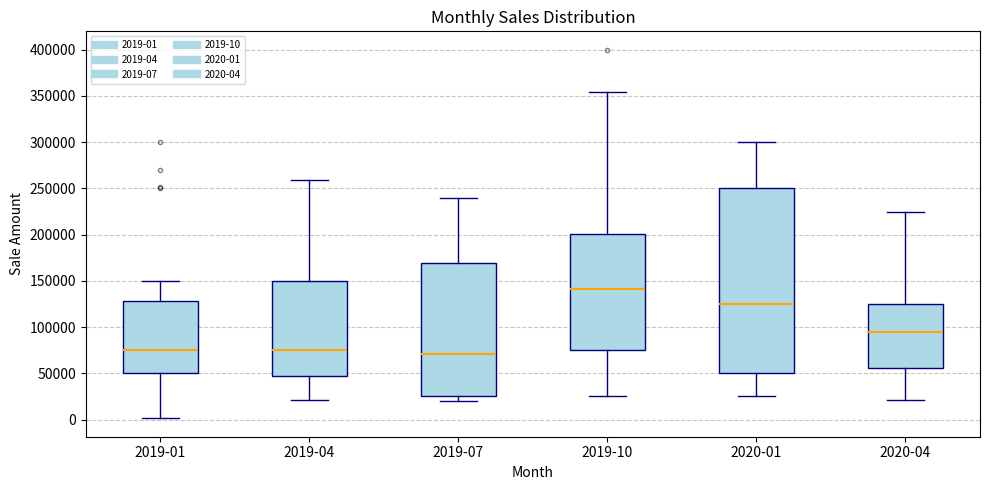

Reading left to right, read every box against the y-axis: the position of its median line, the range the box covers, and the ends of its whiskers. The values are not printed on the chart, so give them approximately, as read against the axis.

2019-01: median 75000, box 50000 to 130000, whiskers 0 to 150000
2019-04: median 75000, box 50000 to 150000, whiskers 20000 to 260000
2019-07: median 70000, box 25000 to 170000, whiskers 20000 to 240000
2019-10: median 140000, box 75000 to 200000, whiskers 25000 to 355000
2020-01: median 125000, box 50000 to 250000, whiskers 25000 to 300000
2020-04: median 95000, box 55000 to 125000, whiskers 20000 to 225000